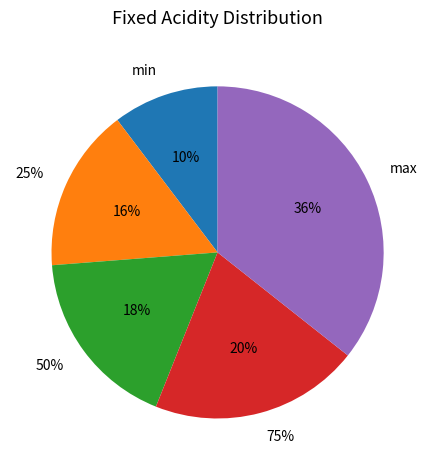

Which category has the biggest portion of the pie?

max